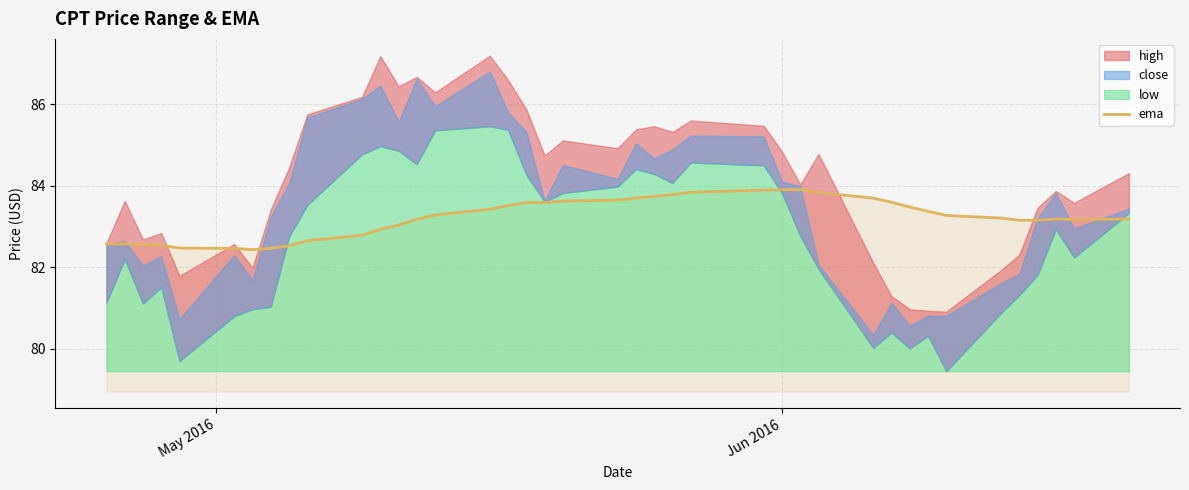

What is the lowest value of the ema series?

82.4